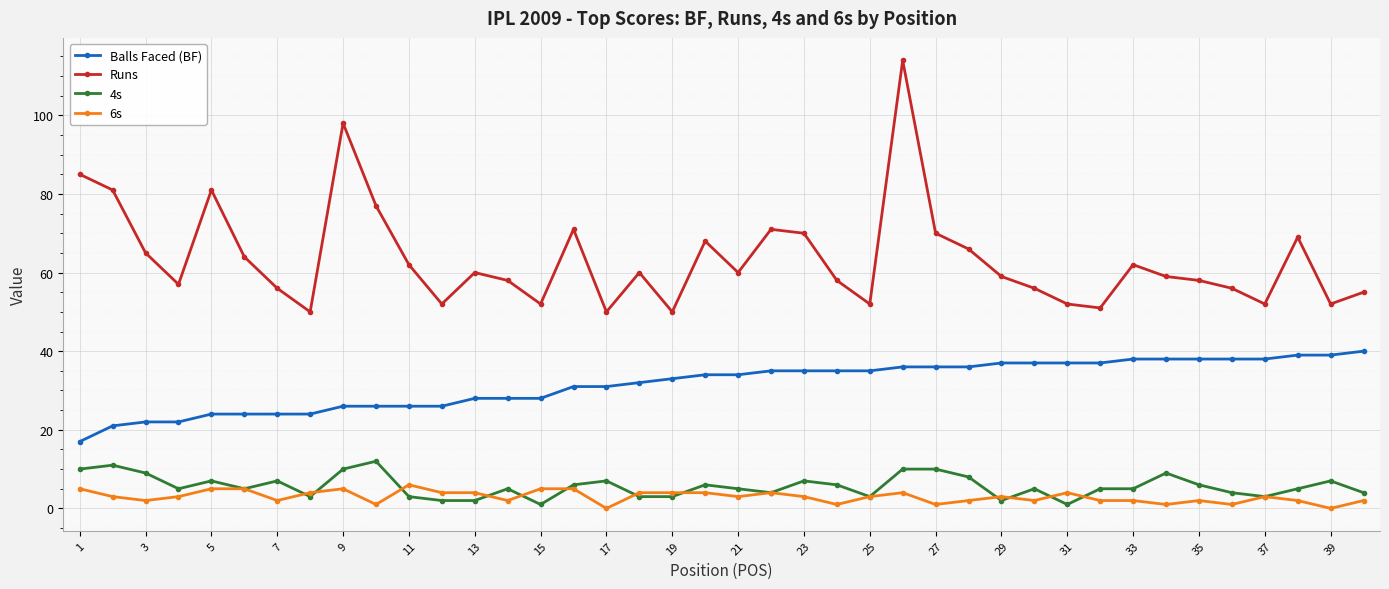

Does the chart display data point markers on the line(s)?

Yes